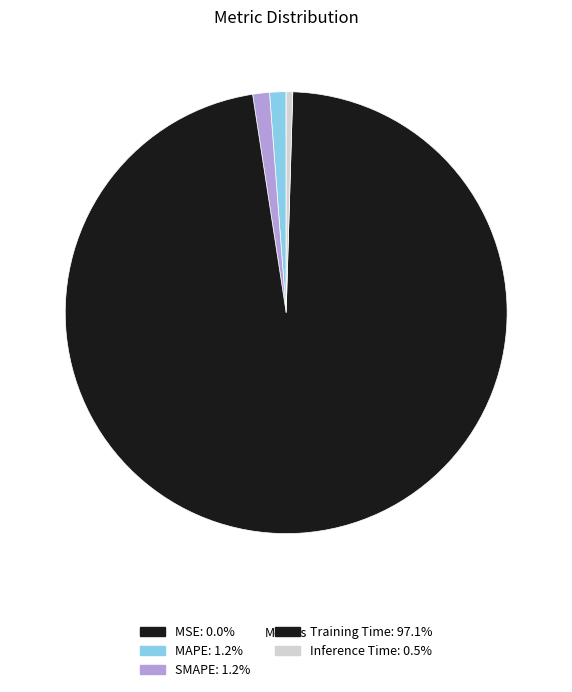

The Inference Time slice represents 1% of the pie. True or false?

False